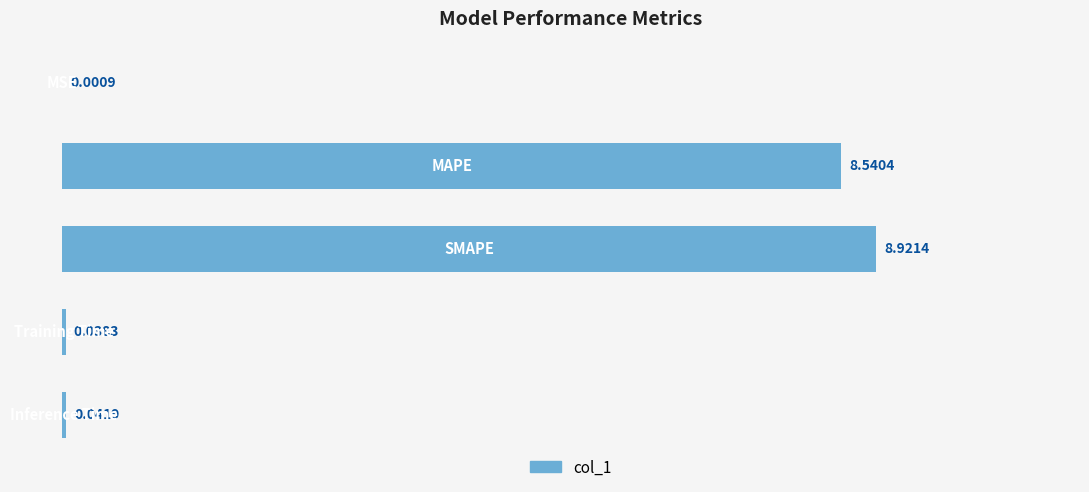

What is the sum of all values?

17.5